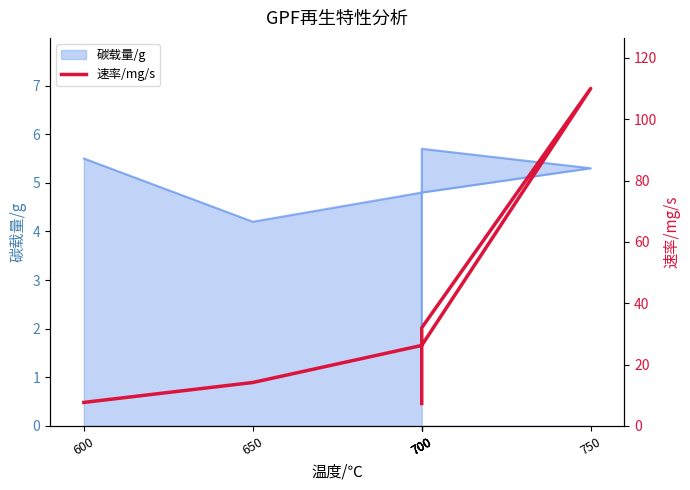

Approximately how many times larger is the value at 750 compared to 700?

15.0